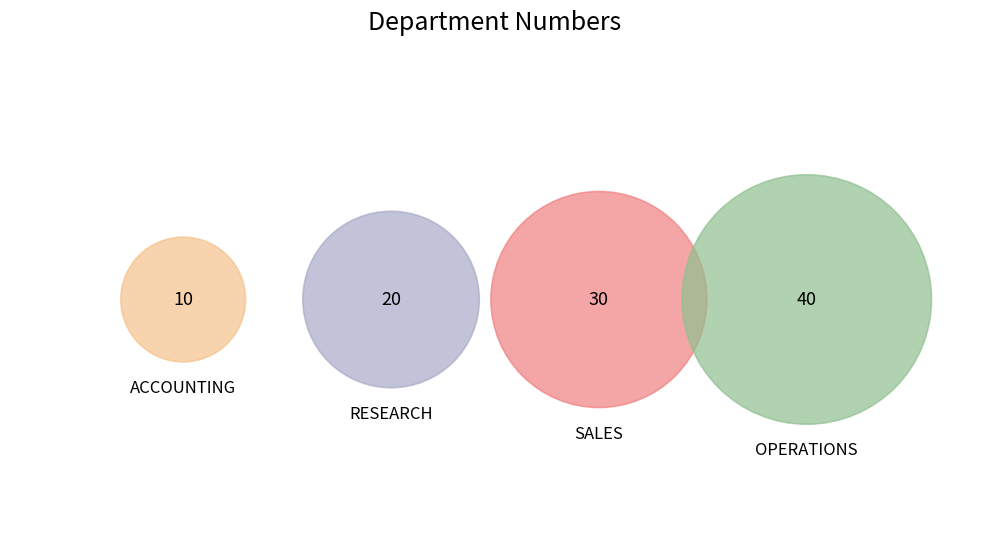

How many segments does this pie chart have?

4